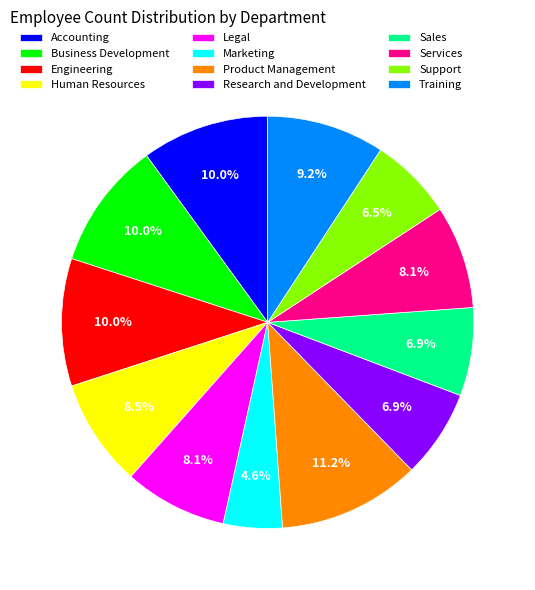

Is there a majority slice in this chart?

No